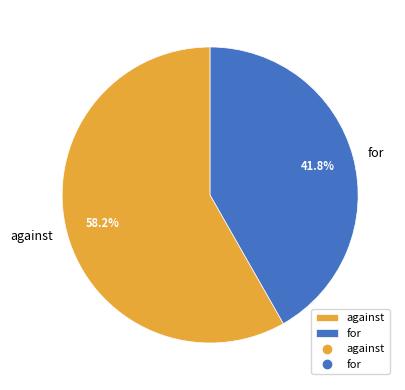

True or false: against accounts for 66% of the total.

False